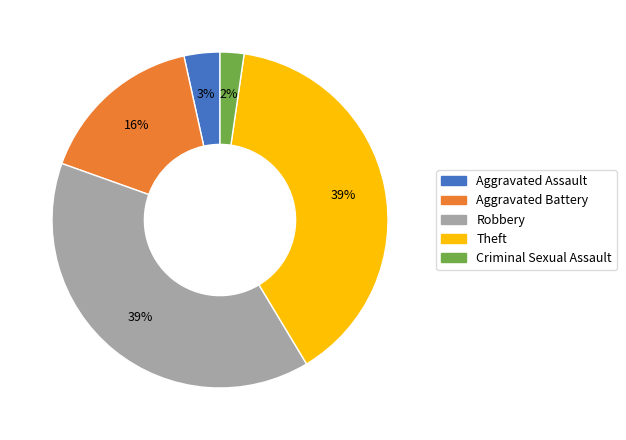

To the nearest percent, what is the average slice percentage?

20%